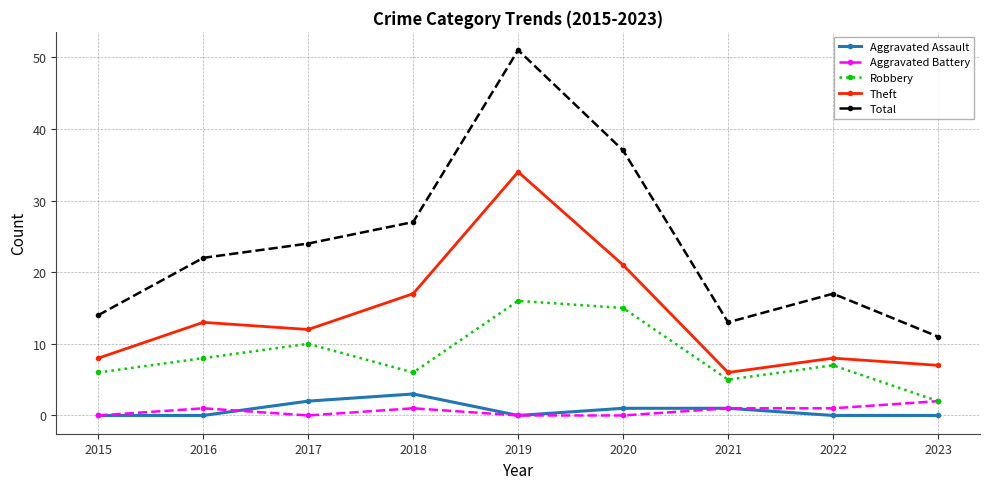

What is the total value across all series at 2015?

28